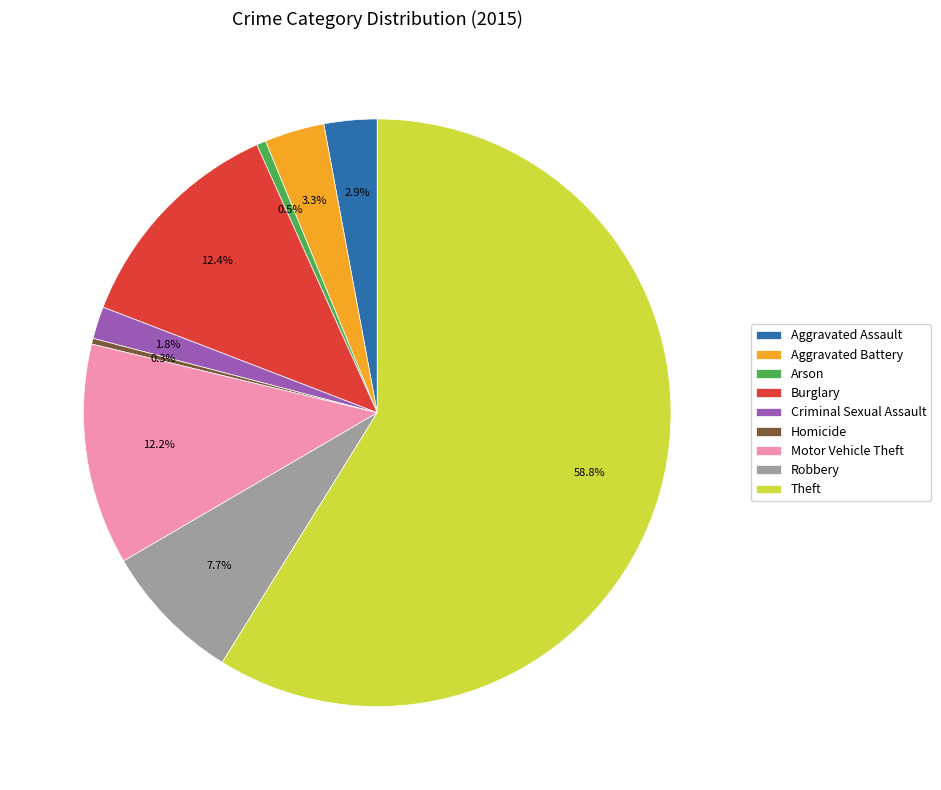

Does Aggravated Assault account for over 50% of the chart?

No